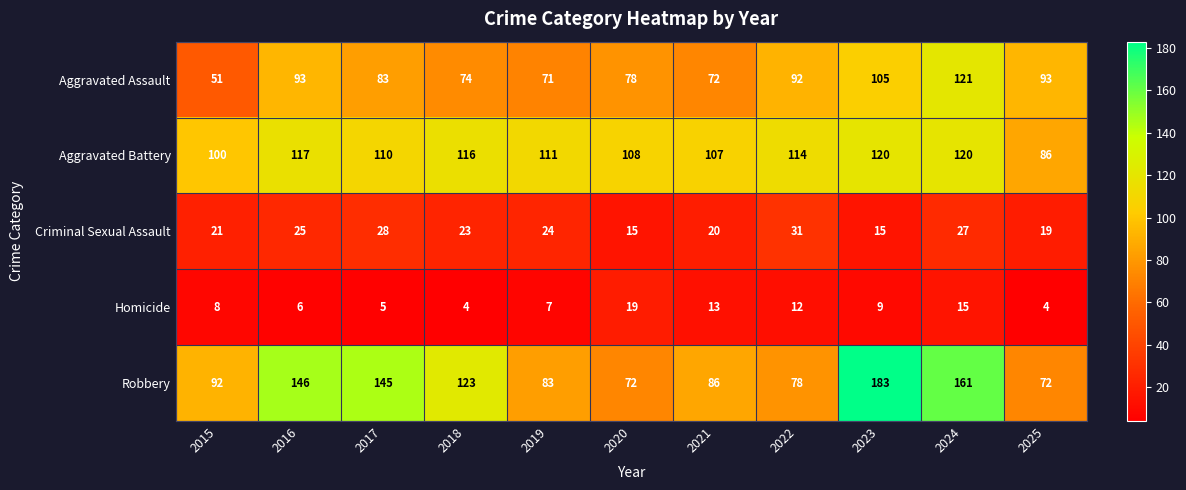

True or false: Criminal Sexual Assault has a value of 32 at 2021.

False